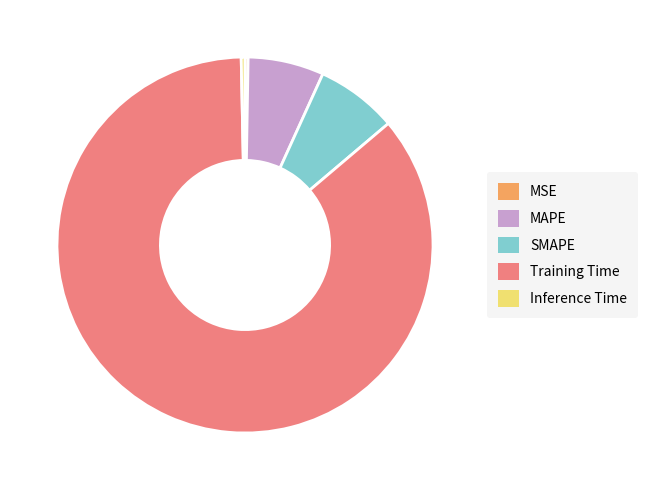

True or false: Training Time accounts for 95% of the total.

False